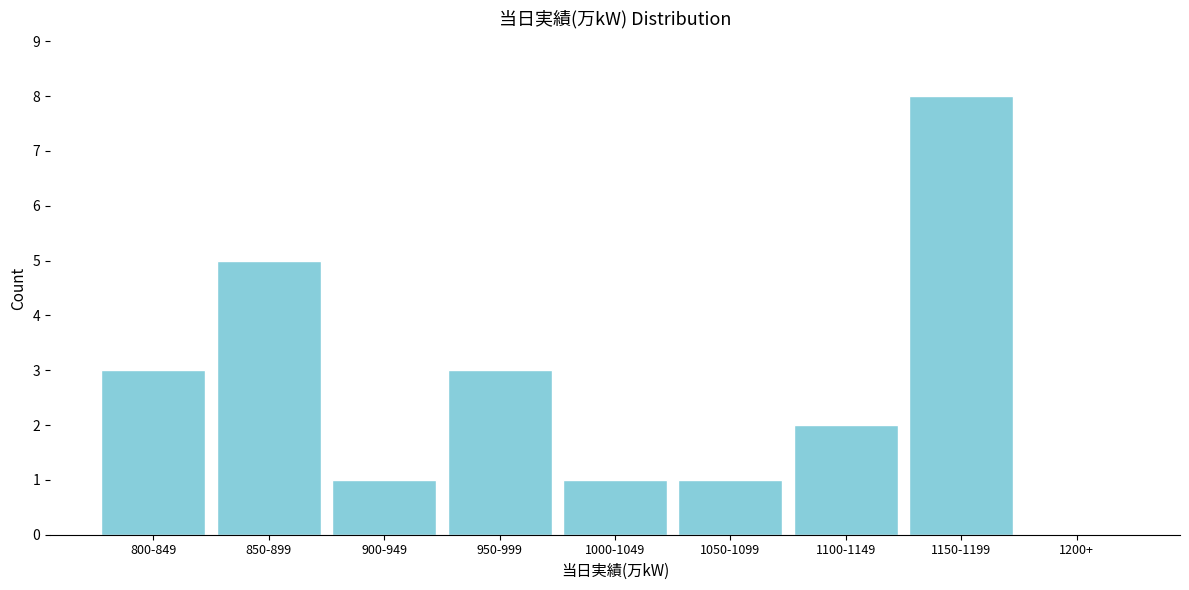

Reading left to right, extract all data points from this chart.

800-849=3	850-899=5	900-949=1	950-999=3	1000-1049=1	1050-1099=1	1100-1149=2	1150-1199=8	1200+=0